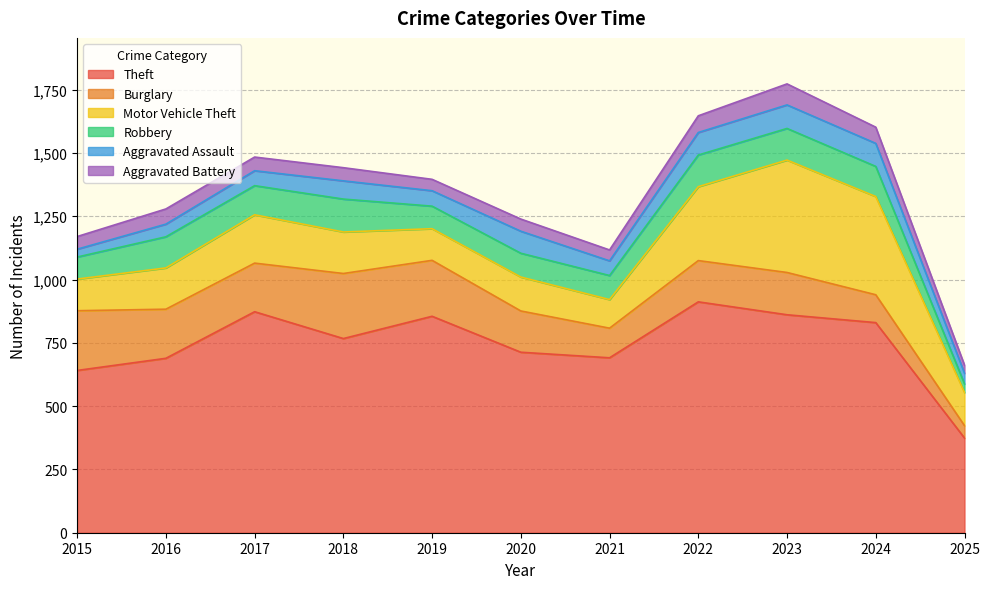

True or false: Aggravated Battery and Burglary cross at least once.

False